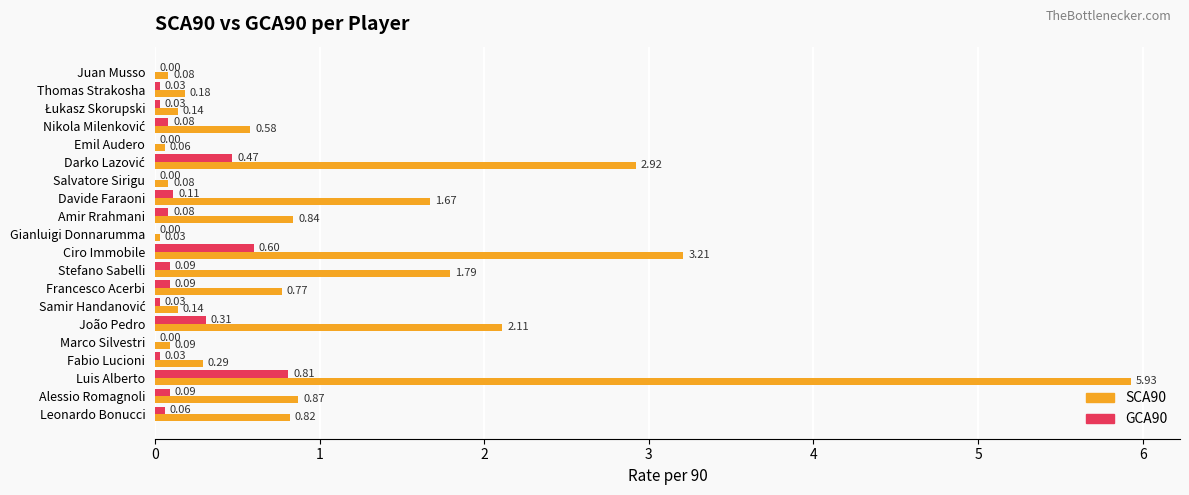

Which category has the highest value across all series?

Luis Alberto